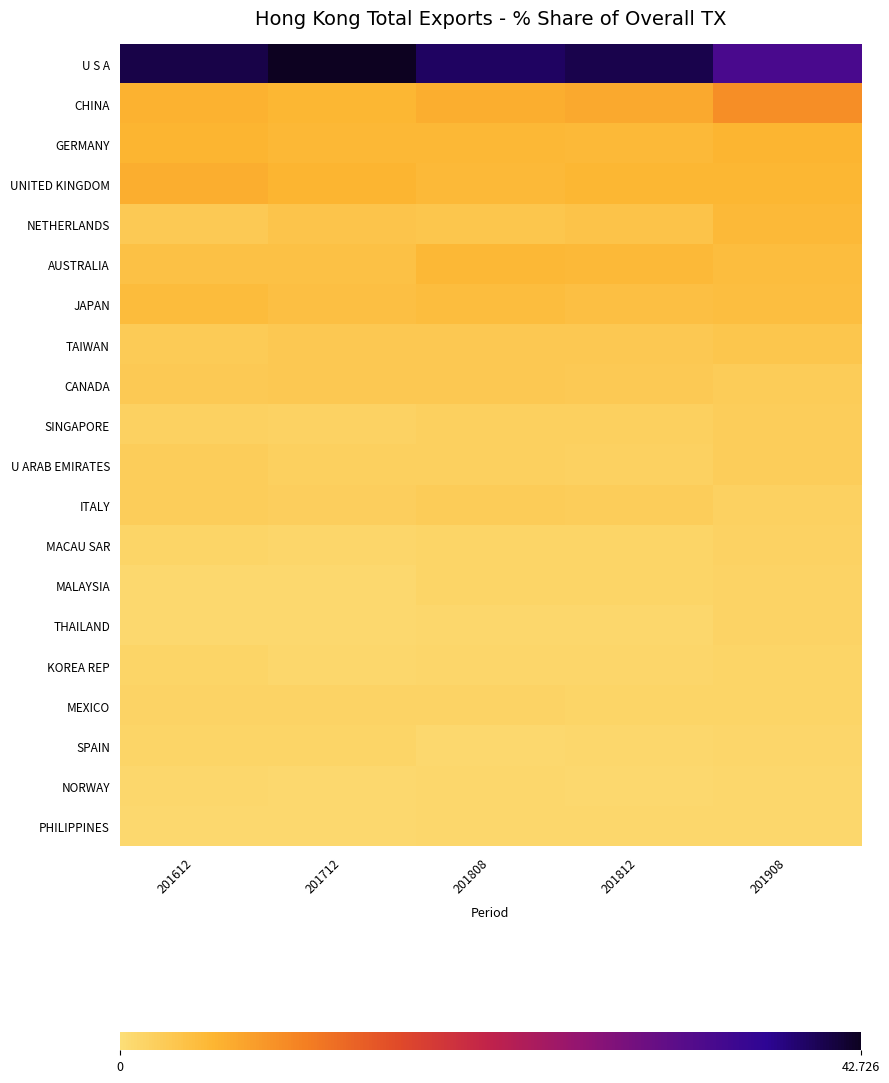

Reading left to right, what are all the values shown in this chart?

U S A: 201612=40.8	201712=42.7	201808=39.7	201812=40.6	201908=34.2
CHINA: 201612=5.7	201712=5.3	201808=6.1	201812=6.6	201908=9.3
GERMANY: 201612=5.4	201712=5.0	201808=5.1	201812=4.9	201908=5.4
UNITED KINGDOM: 201612=6.1	201712=5.4	201808=4.9	201812=5.3	201908=5.3
NETHERLANDS: 201612=2.8	201712=3.5	201808=3.2	201812=3.5	201908=5.0
AUSTRALIA: 201612=3.9	201712=3.9	201808=5.0	201812=4.9	201908=4.5
JAPAN: 201612=4.6	201712=4.1	201808=4.5	201812=4.1	201908=4.3
TAIWAN: 201612=2.6	201712=2.9	201808=2.9	201812=2.9	201908=3.3
CANADA: 201612=2.7	201712=2.8	201808=2.9	201812=2.7	201908=2.5
SINGAPORE: 201612=1.8	201712=1.6	201808=1.9	201812=1.9	201908=2.3
U ARAB EMIRATES: 201612=2.2	201712=1.9	201808=1.9	201812=1.7	201908=2.2
ITALY: 201612=2.3	201712=2.1	201808=2.4	201812=2.3	201908=1.8
MACAU SAR: 201612=1.2	201712=1.1	201808=1.2	201812=1.2	201908=1.6
MALAYSIA: 201612=0.8	201712=0.8	201808=1.2	201812=1.2	201908=1.4
THAILAND: 201612=0.8	201712=0.8	201808=0.9	201812=0.9	201908=1.4
KOREA REP: 201612=1.2	201712=1.0	201808=1.0	201812=1.0	201908=1.2
MEXICO: 201612=1.4	201712=1.3	201808=1.4	201812=1.3	201908=1.2
SPAIN: 201612=1.3	201712=1.2	201808=0.8	201812=1.0	201908=1.1
NORWAY: 201612=0.9	201712=0.8	201808=0.8	201812=0.7	201908=1.0
PHILIPPINES: 201612=0.8	201712=0.8	201808=0.9	201812=0.8	201908=0.9